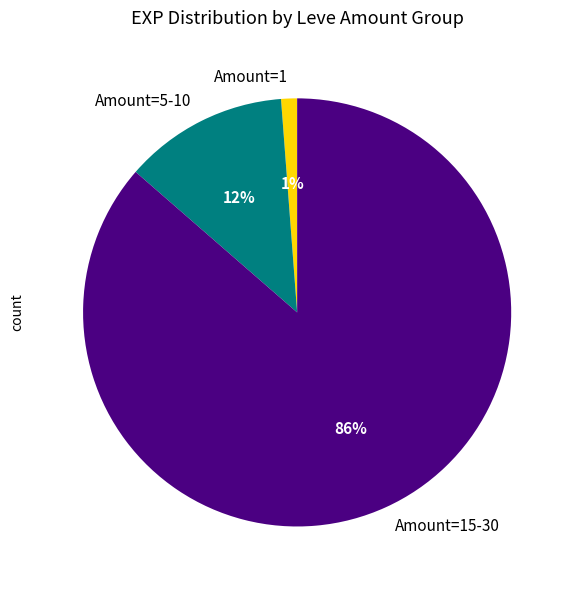

Which slice is the largest?

Amount=15-30